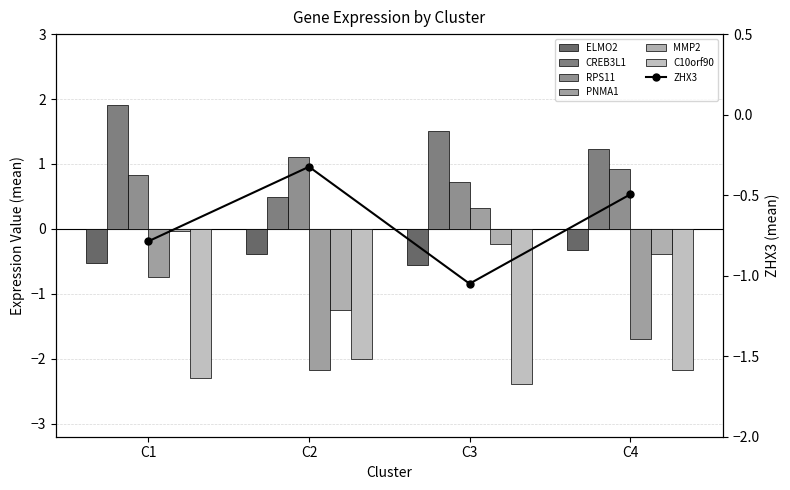

What is the total value across all series at C2?

-4.2